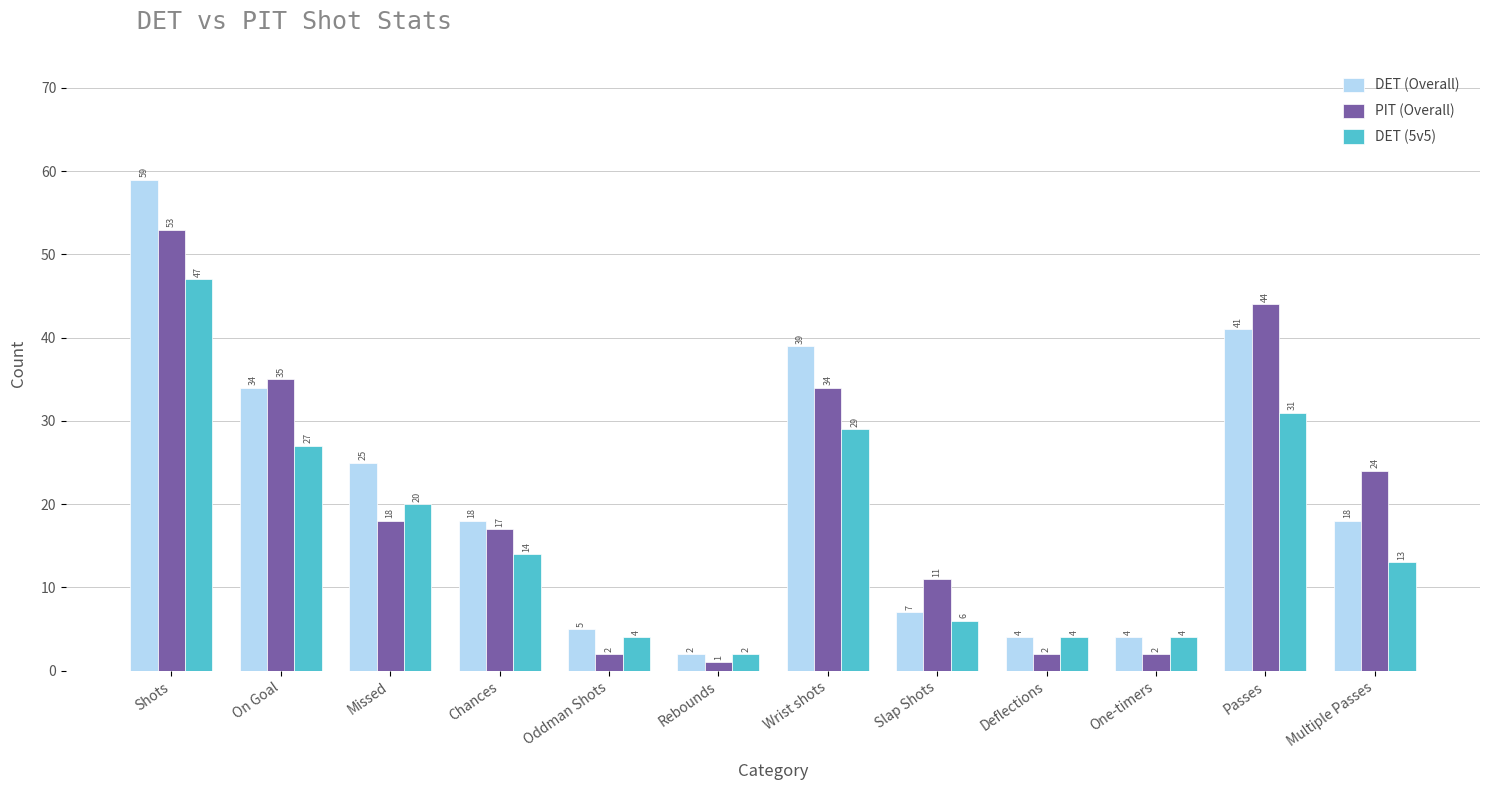

At which label is DET (Overall) closest to 30?

On Goal